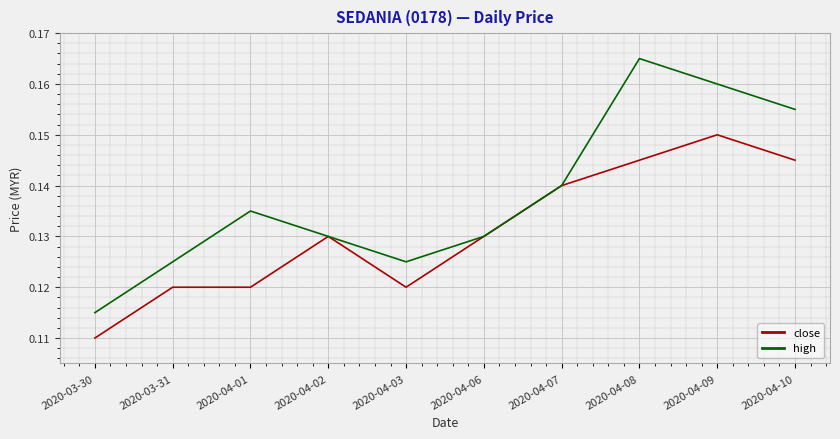

Is the value of close at 2020-04-07 greater than the value of high at 2020-04-10?

No